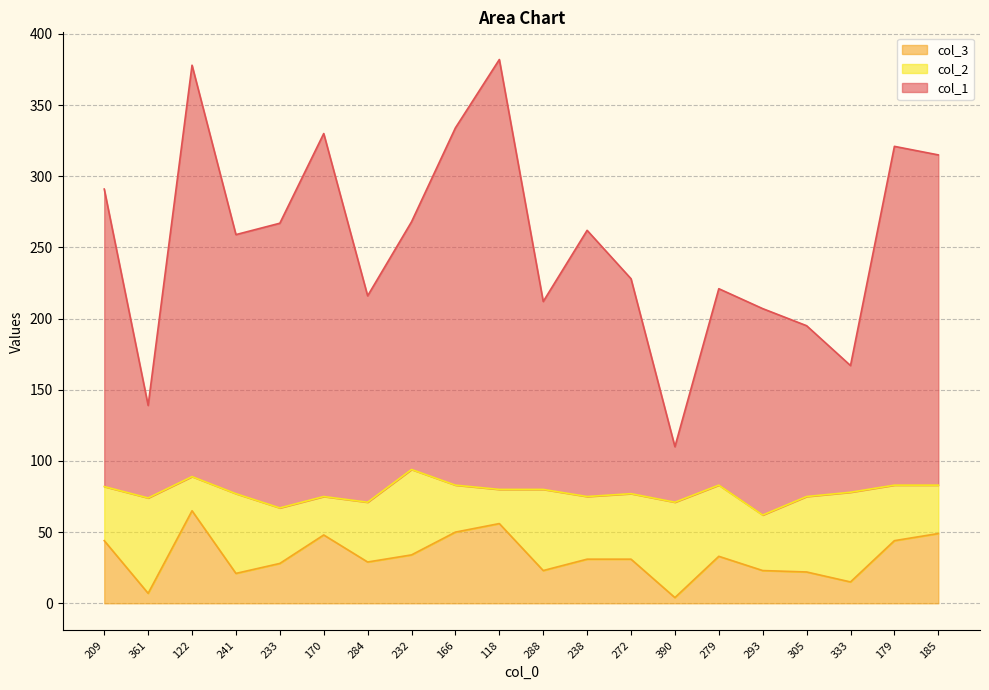

What is the difference between the highest and lowest values at 361?

132